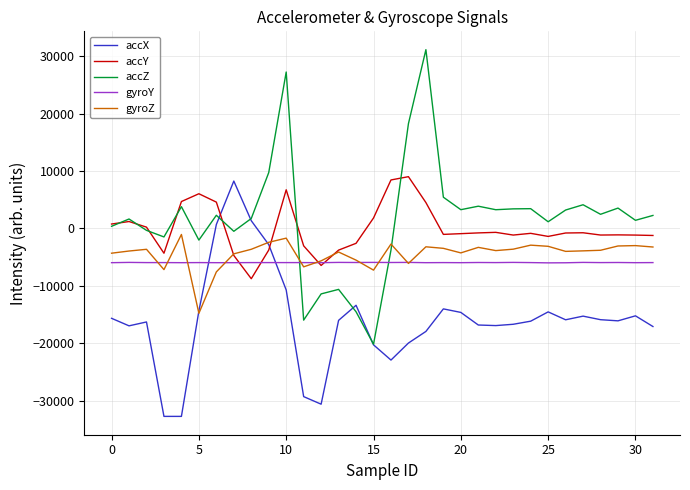

What is the maximum value for accX?

8264